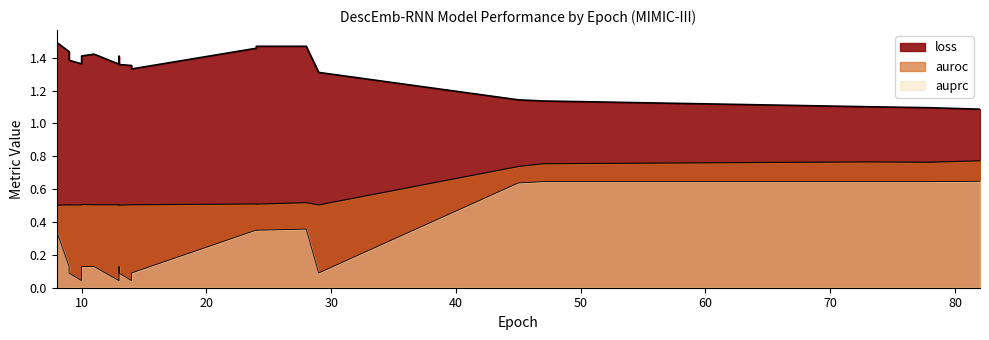

True or false: loss and auprc cross at least once.

False